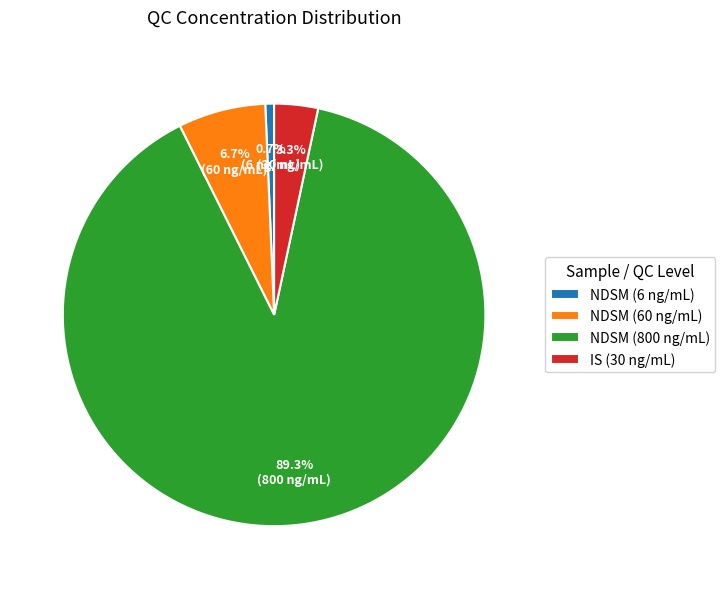

Count the number of slices in the pie.

4